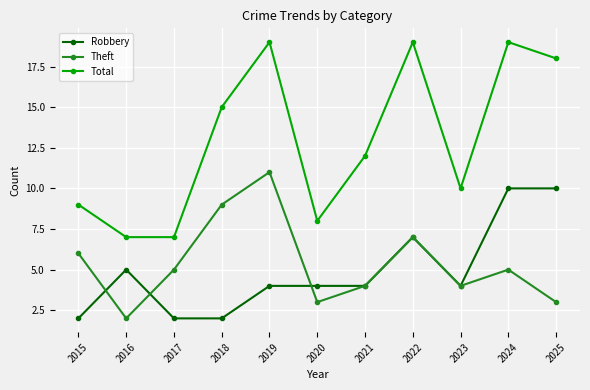

What is the average value of the Robbery series?

5